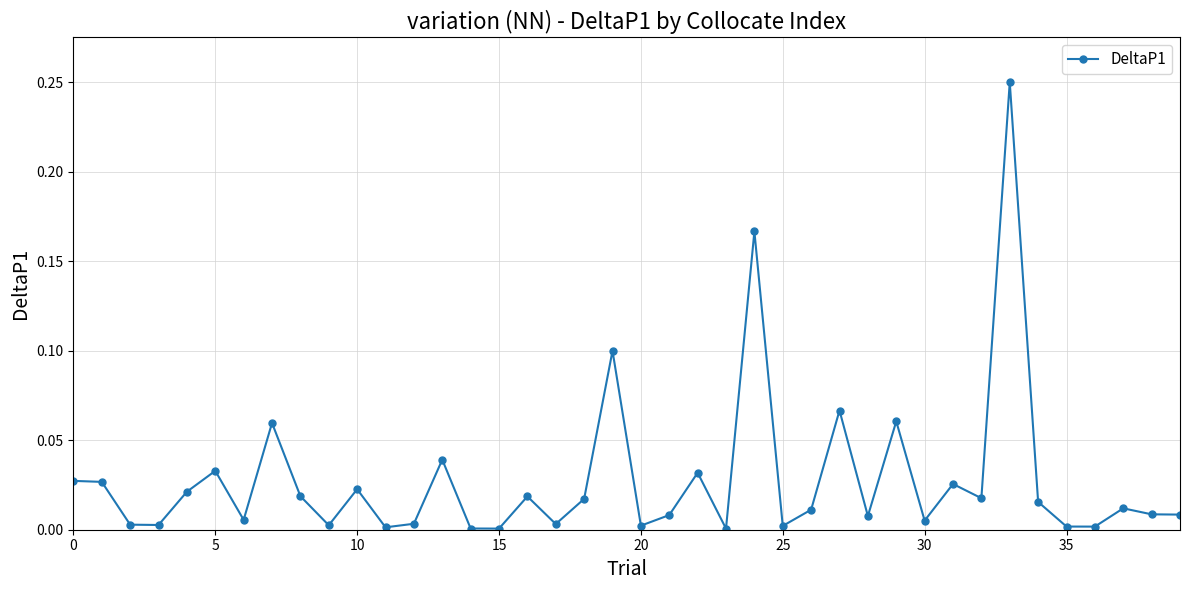

True or false: the data has more than 1 interior local peaks.

True